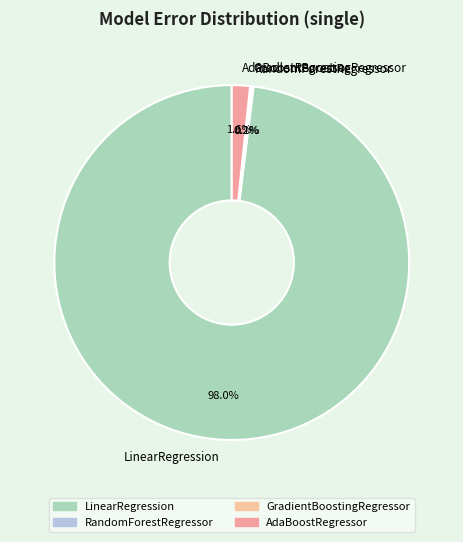

Which category accounts for the majority?

LinearRegression